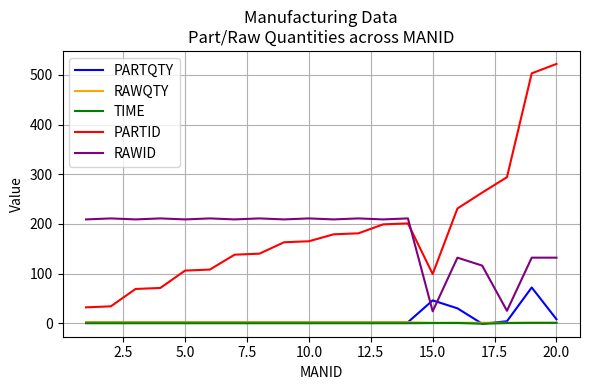

True or false: RAWID and TIME cross at least once.

False